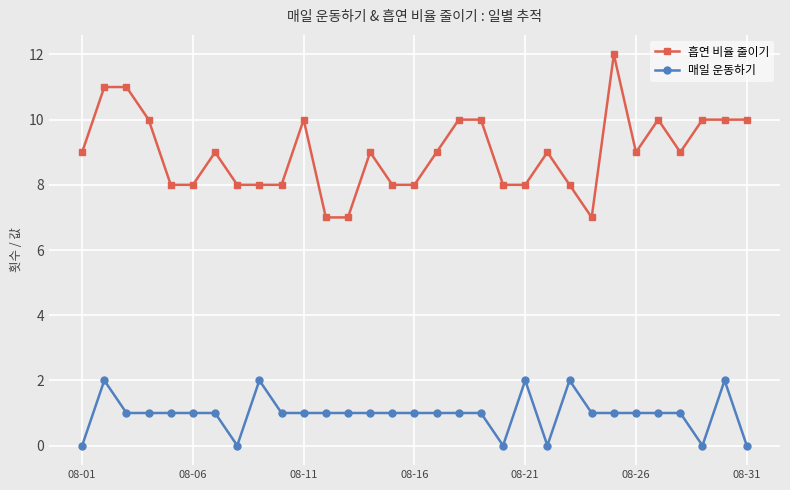

Rank the series by their average value, from lowest to highest.

매일 운동하기, 흡연 비율 줄이기